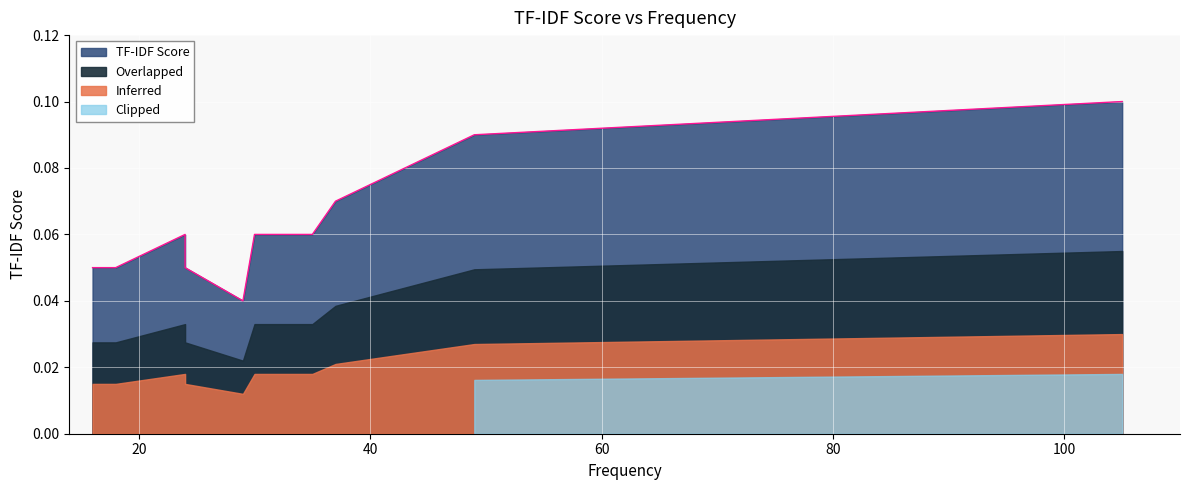

True or false: the data shows 0.0 at moisturizer.

False